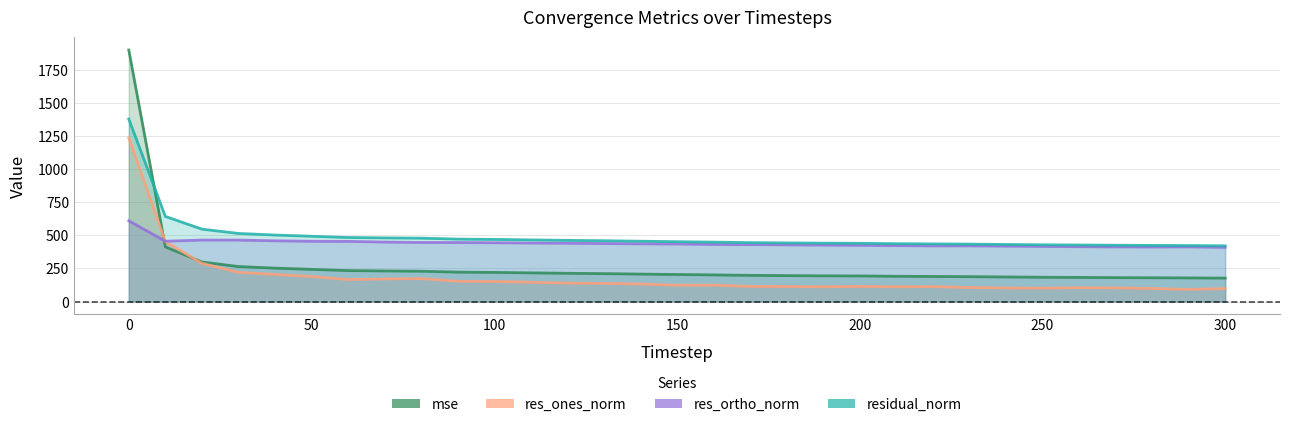

Does the chart have visible grid lines?

Yes